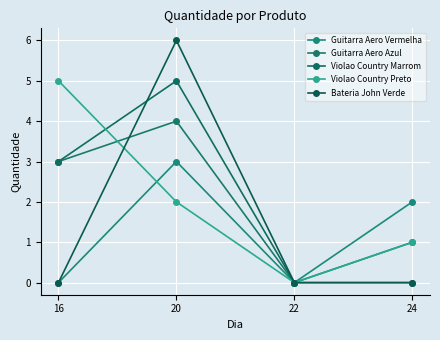

What is the total value across all series at 24?

4